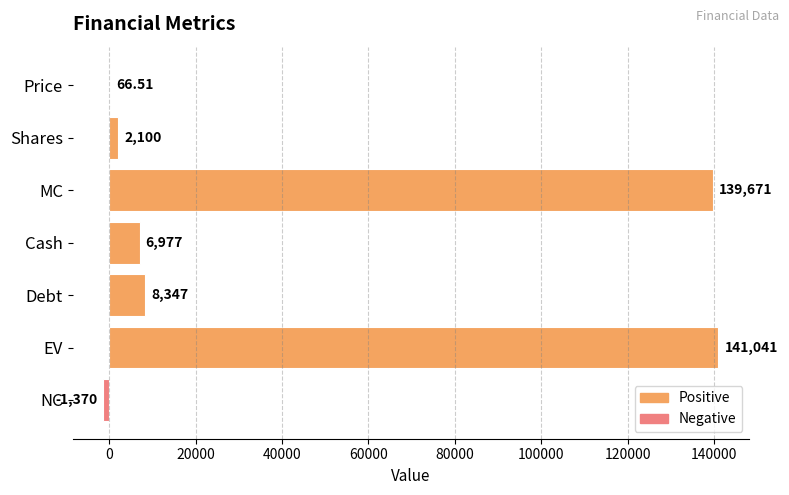

At which label is the value closest to 69835?

Debt